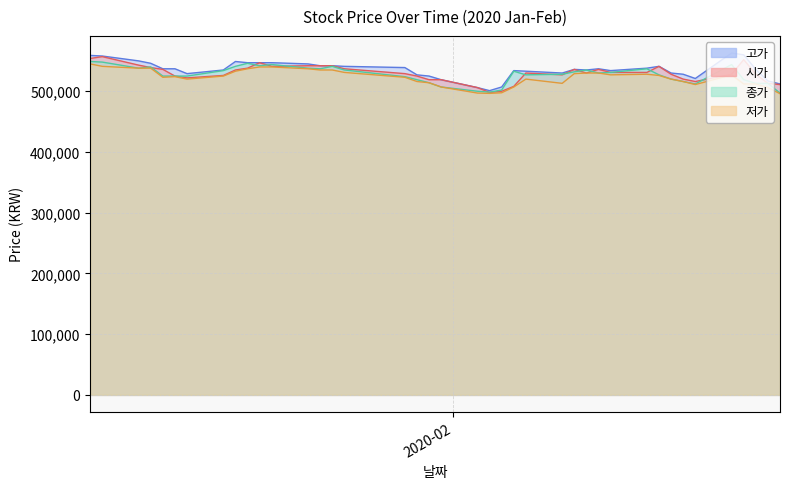

True or false: 종가 and 고가 cross at least once.

False